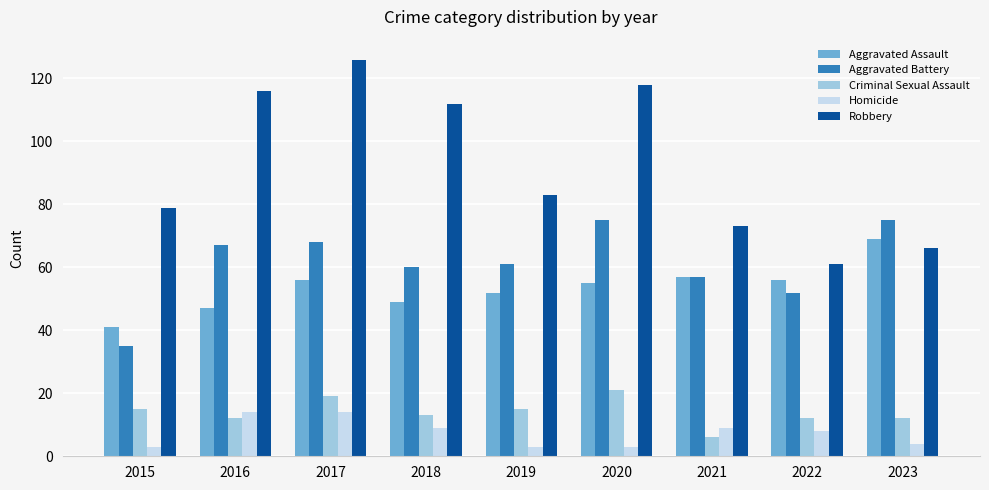

How many bars are there in total?

45